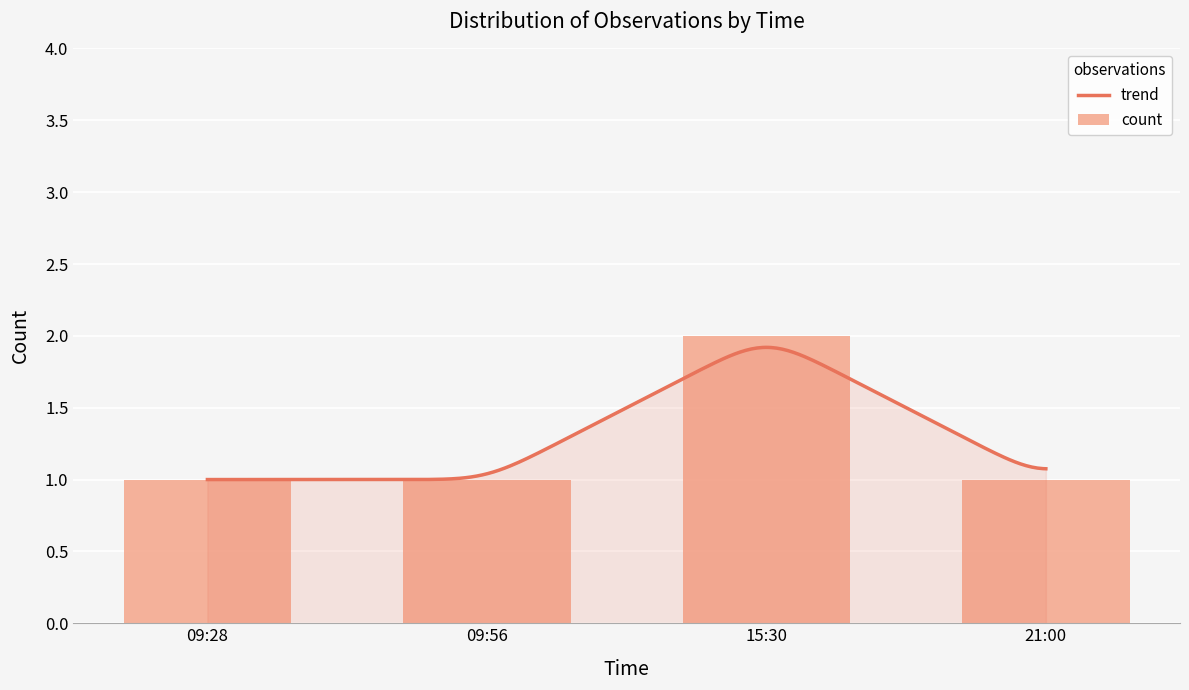

What is the smallest value displayed?

1